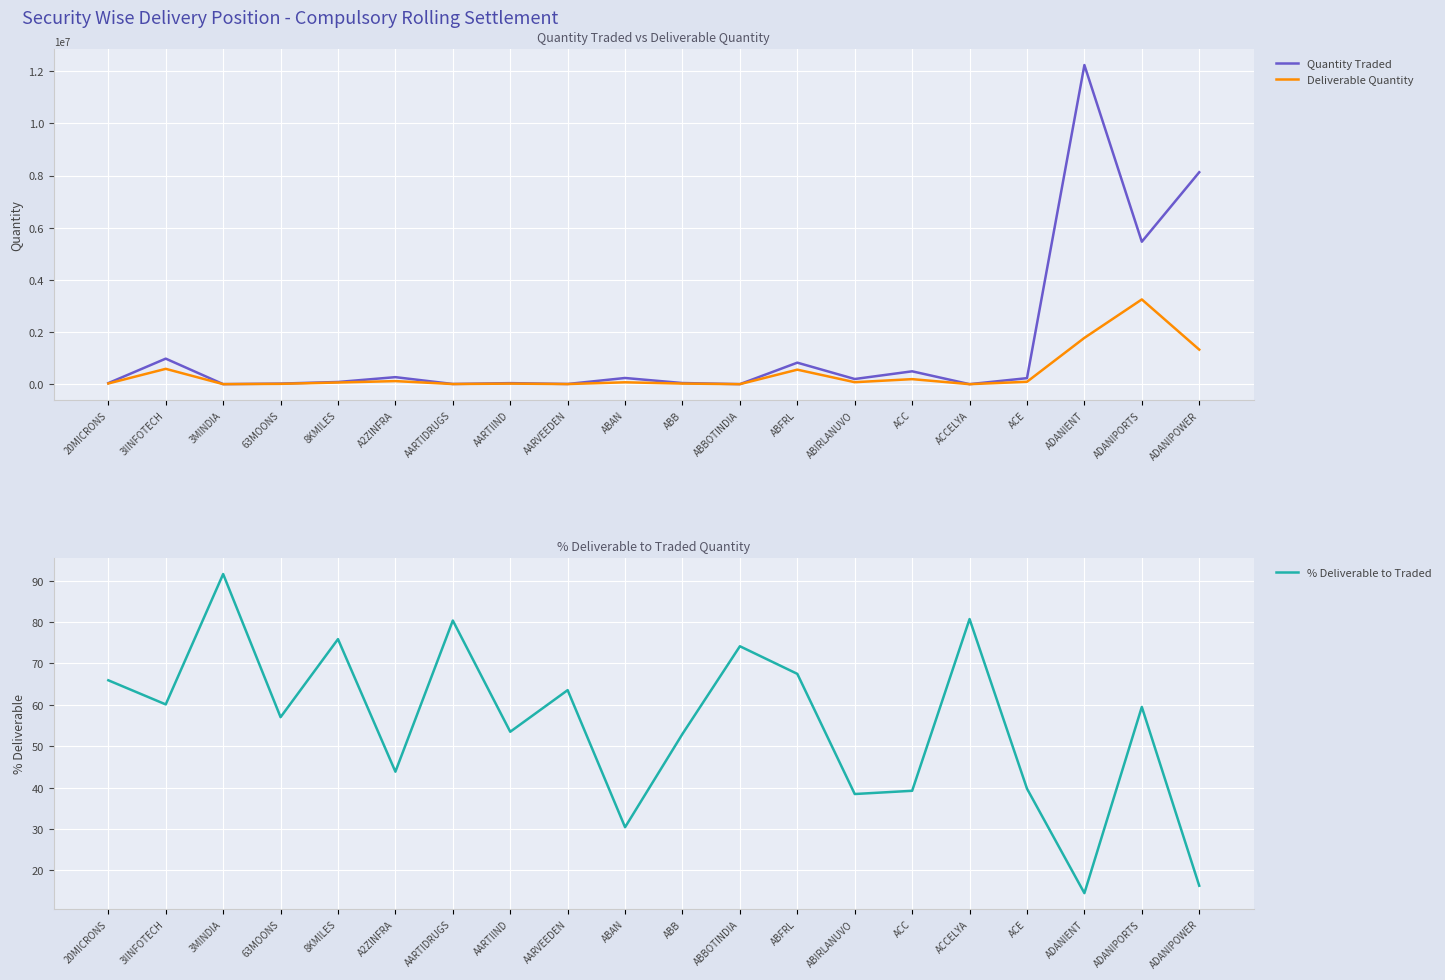

True or false: % Deliverable to Traded has a value of 73.0 at AARTIIND.

False